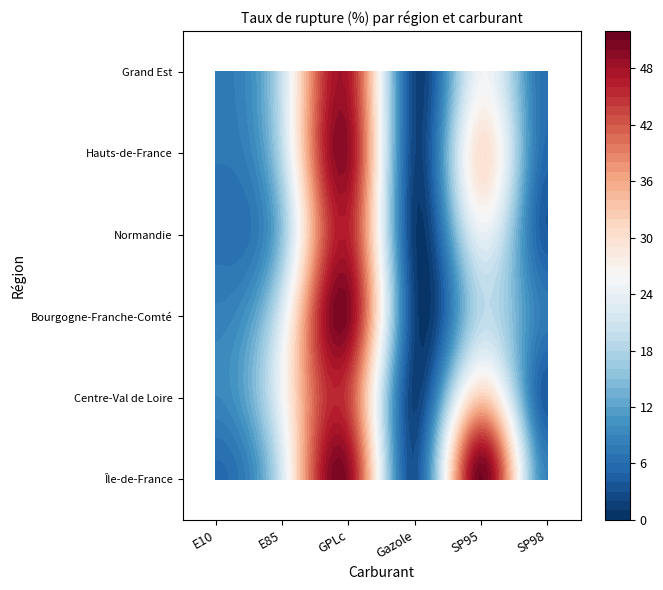

Reading left to right, extract all data points from this chart.

Île-de-France: E10=0	E85=0	GPLc=0	Gazole=0	SP95=0	SP98=0
Centre-Val de Loire: E10=1	E85=1	GPLc=1	Gazole=1	SP95=1	SP98=1
Bourgogne-Franche-Comté: E10=2	E85=2	GPLc=2	Gazole=2	SP95=2	SP98=2
Normandie: E10=3	E85=3	GPLc=3	Gazole=3	SP95=3	SP98=3
Hauts-de-France: E10=4	E85=4	GPLc=4	Gazole=4	SP95=4	SP98=4
Grand Est: E10=5	E85=5	GPLc=5	Gazole=5	SP95=5	SP98=5